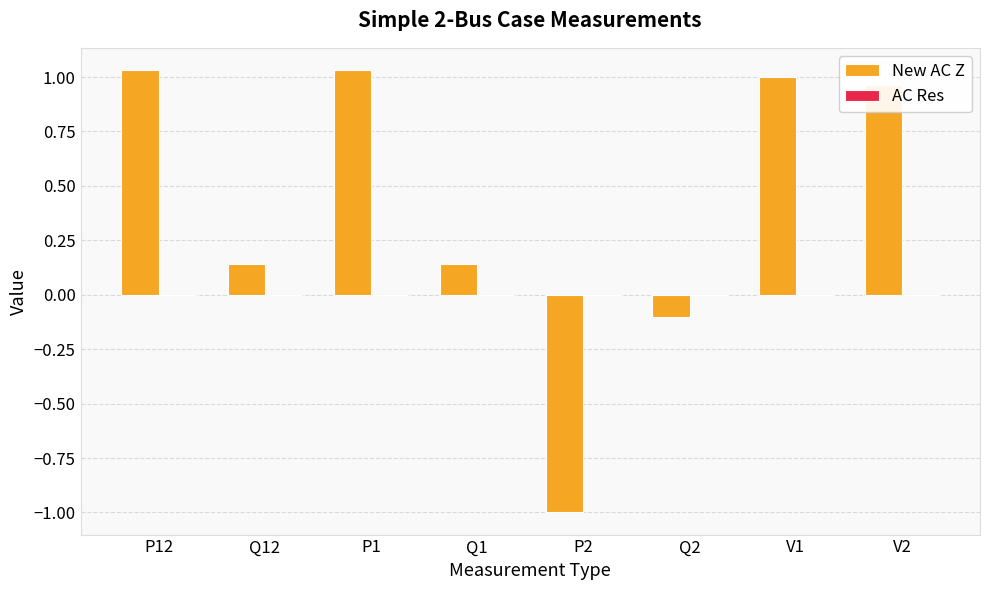

How many series are shown in this chart?

2